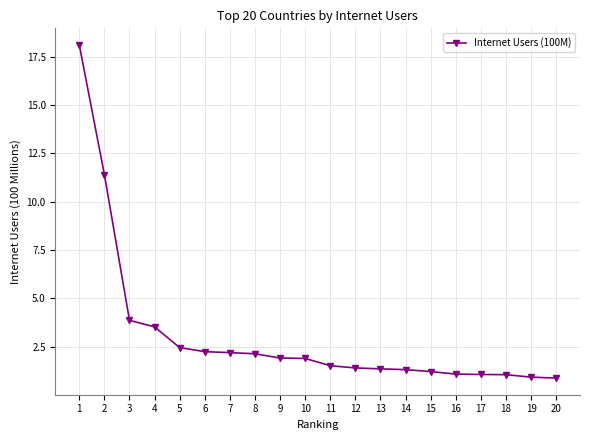

What is the smallest value displayed?

0.9